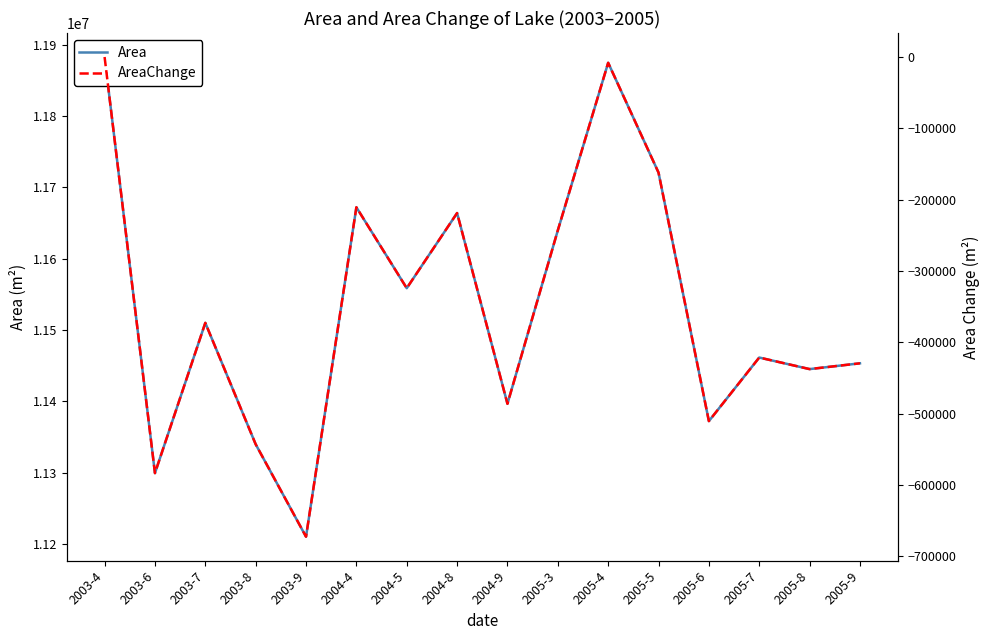

Rank the series by their average value, from highest to lowest.

Area, AreaChange